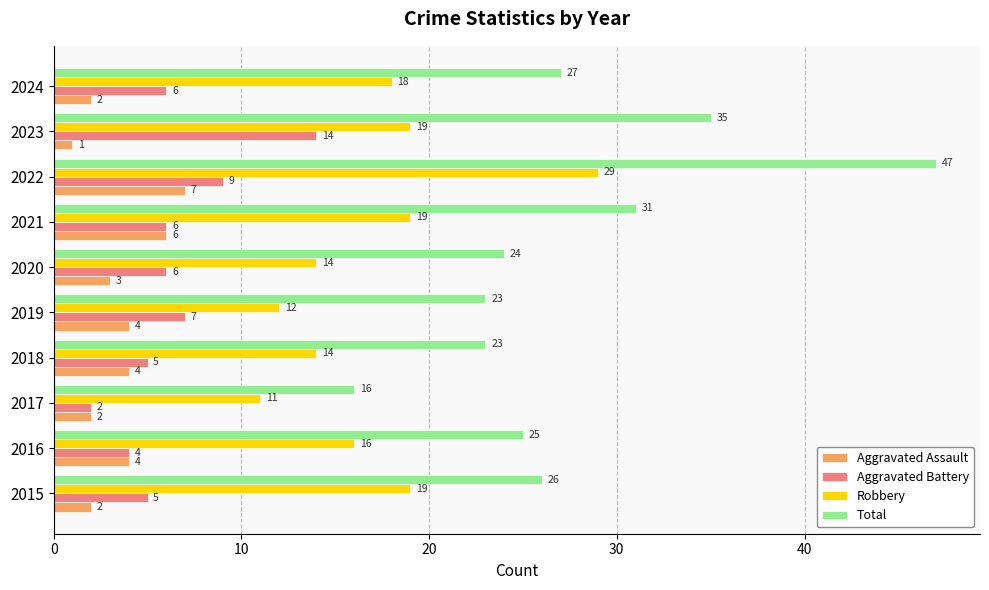

At which category is the sum across all series the highest?

2022